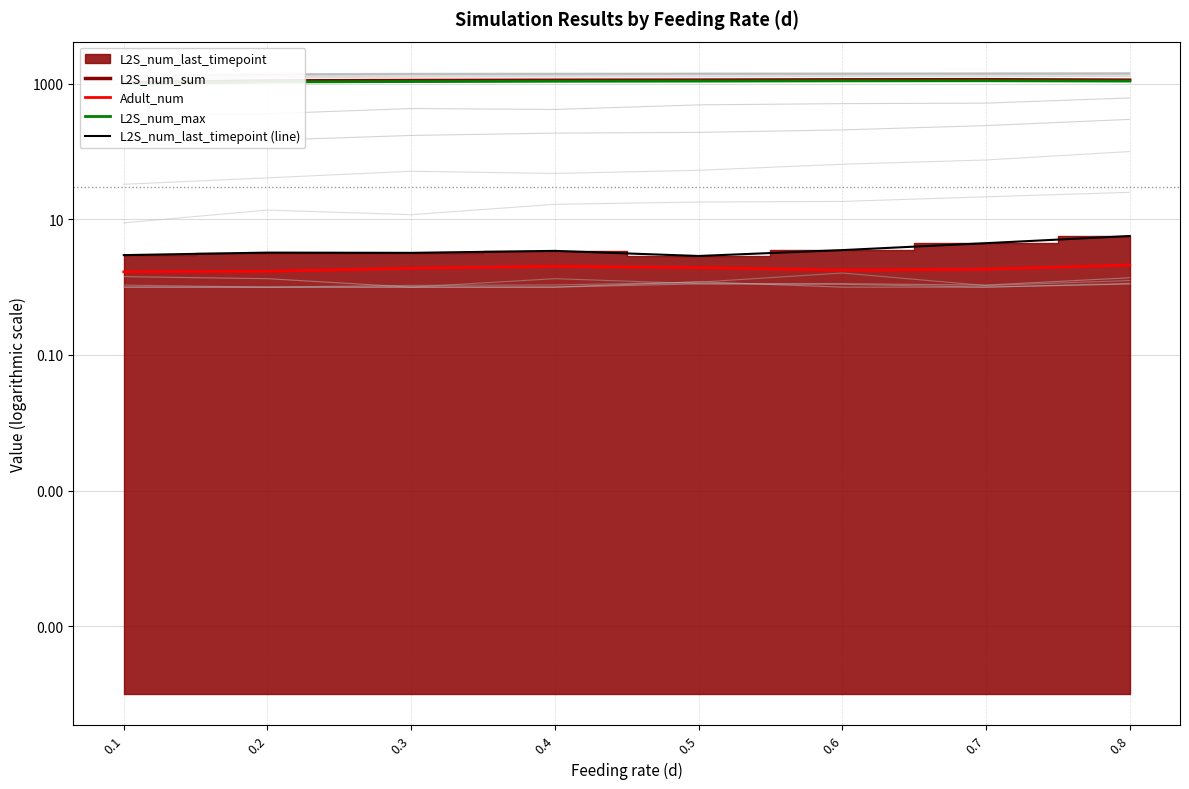

True or false: L2S_num_max and L2S_num_sum cross at least once.

False